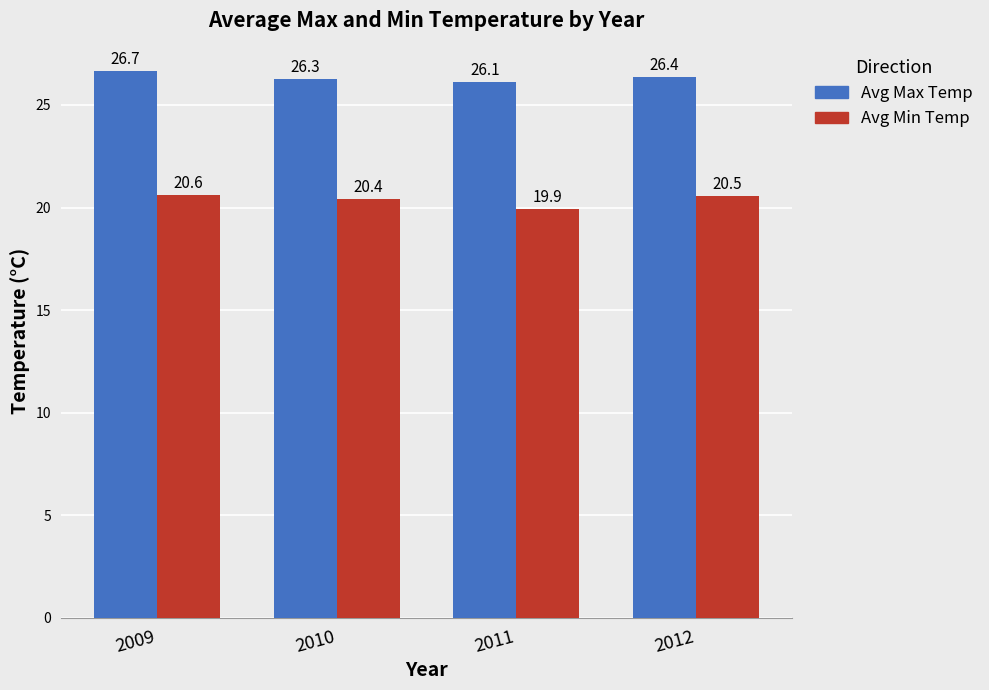

The Avg Max Temp series shows 26.3 at 2010. True or false?

True